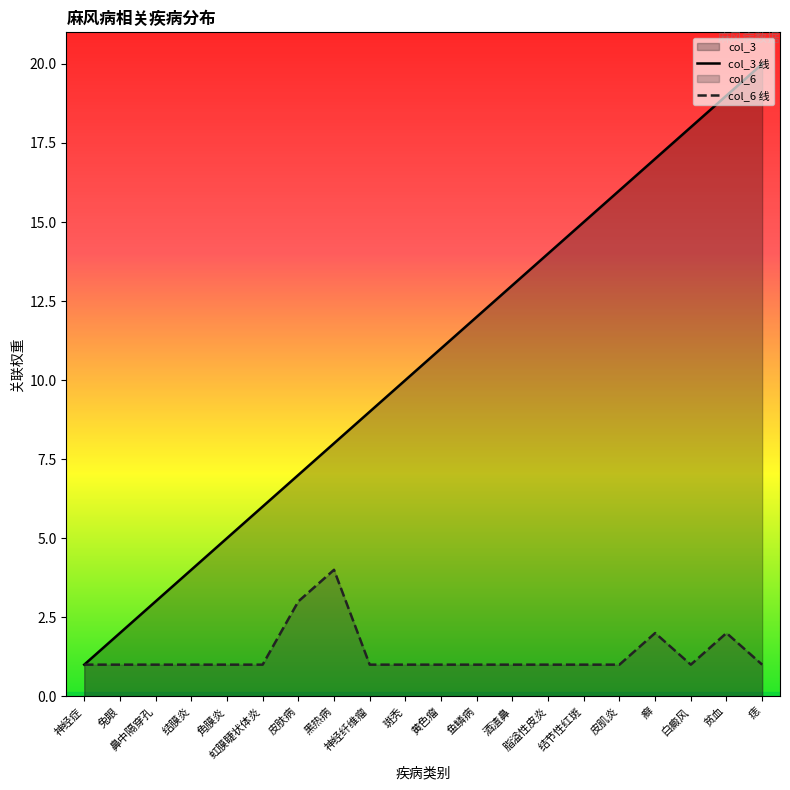

Which category has the highest value across all series?

痣